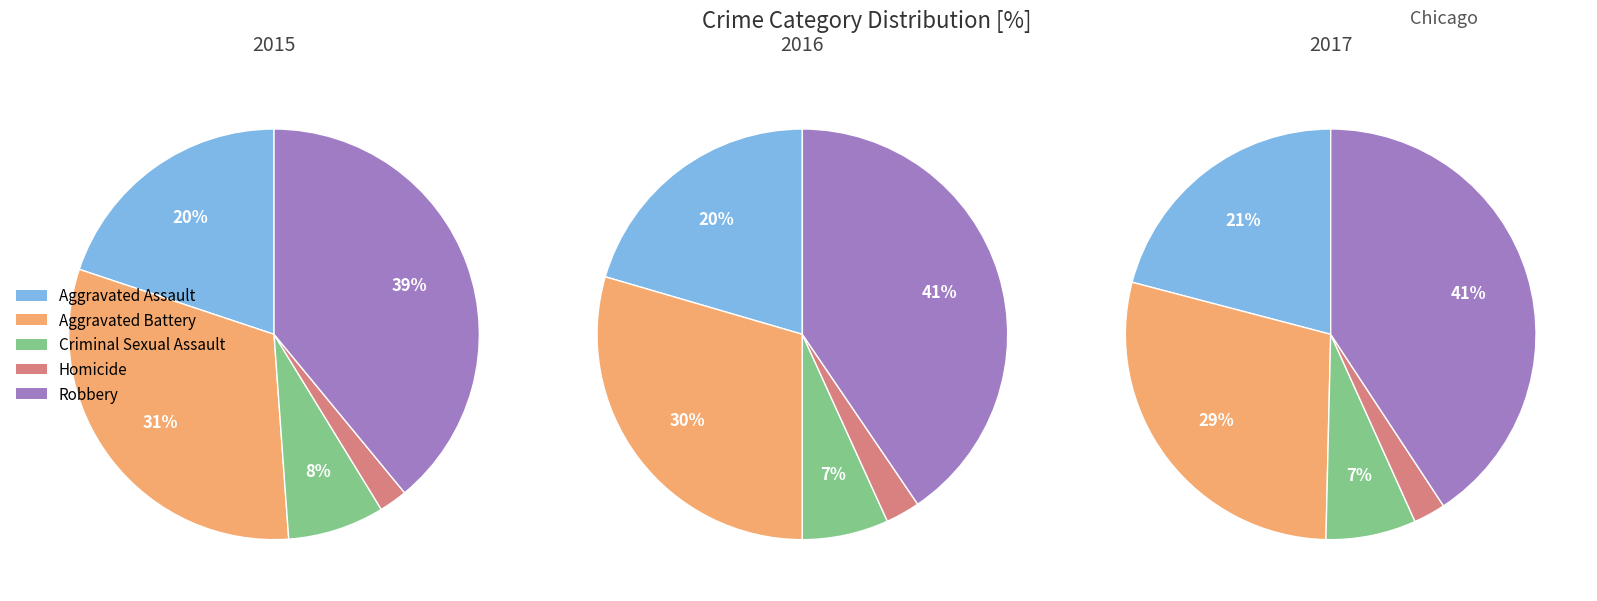

Does 0 represent more than half of the total?

No